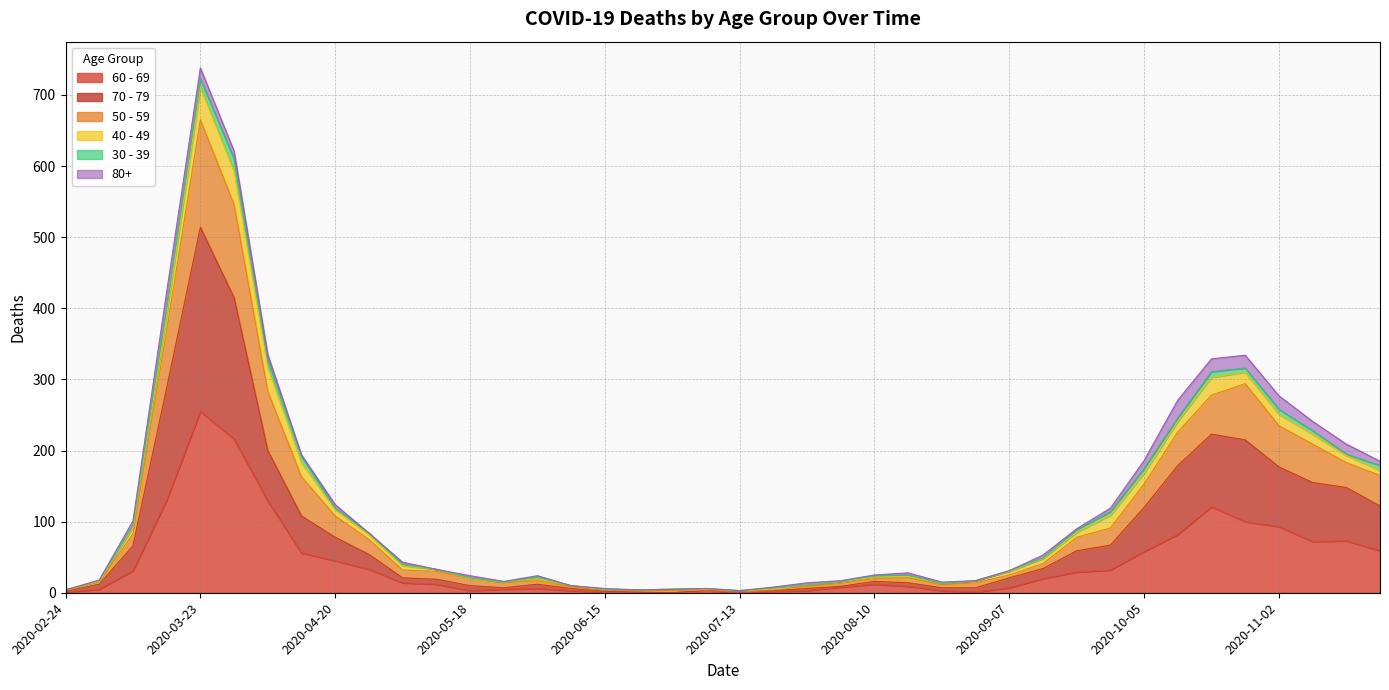

At how many categories does at least one series exceed 642?

1